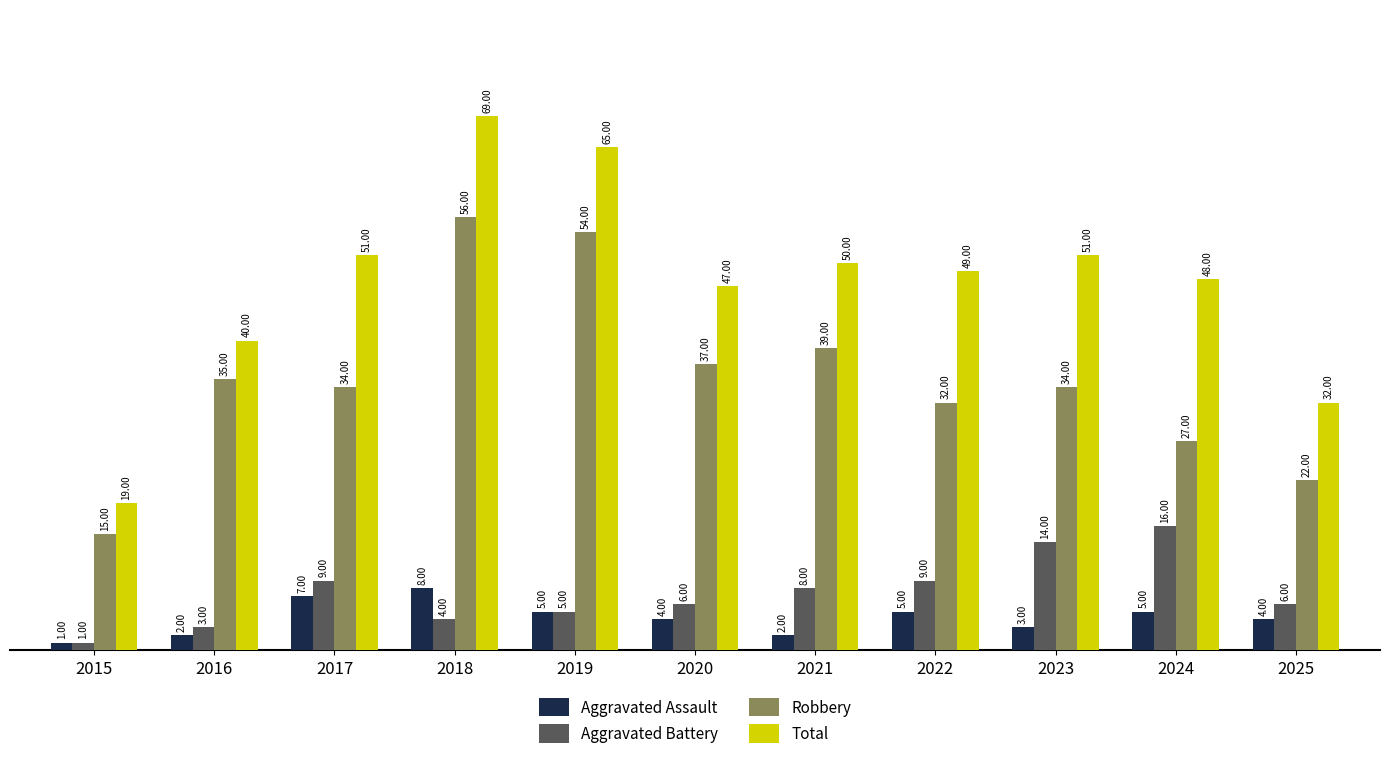

Which series has the largest range (max minus min)?

Total